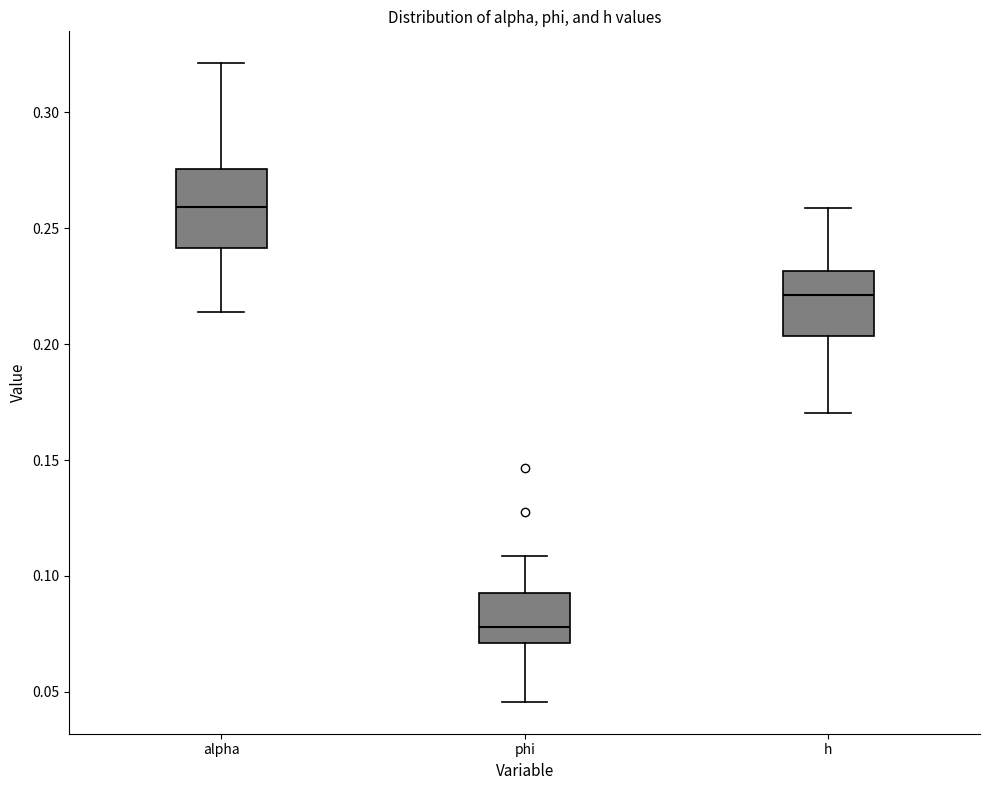

Which box is the tallest, from its lower edge to its upper edge?

alpha